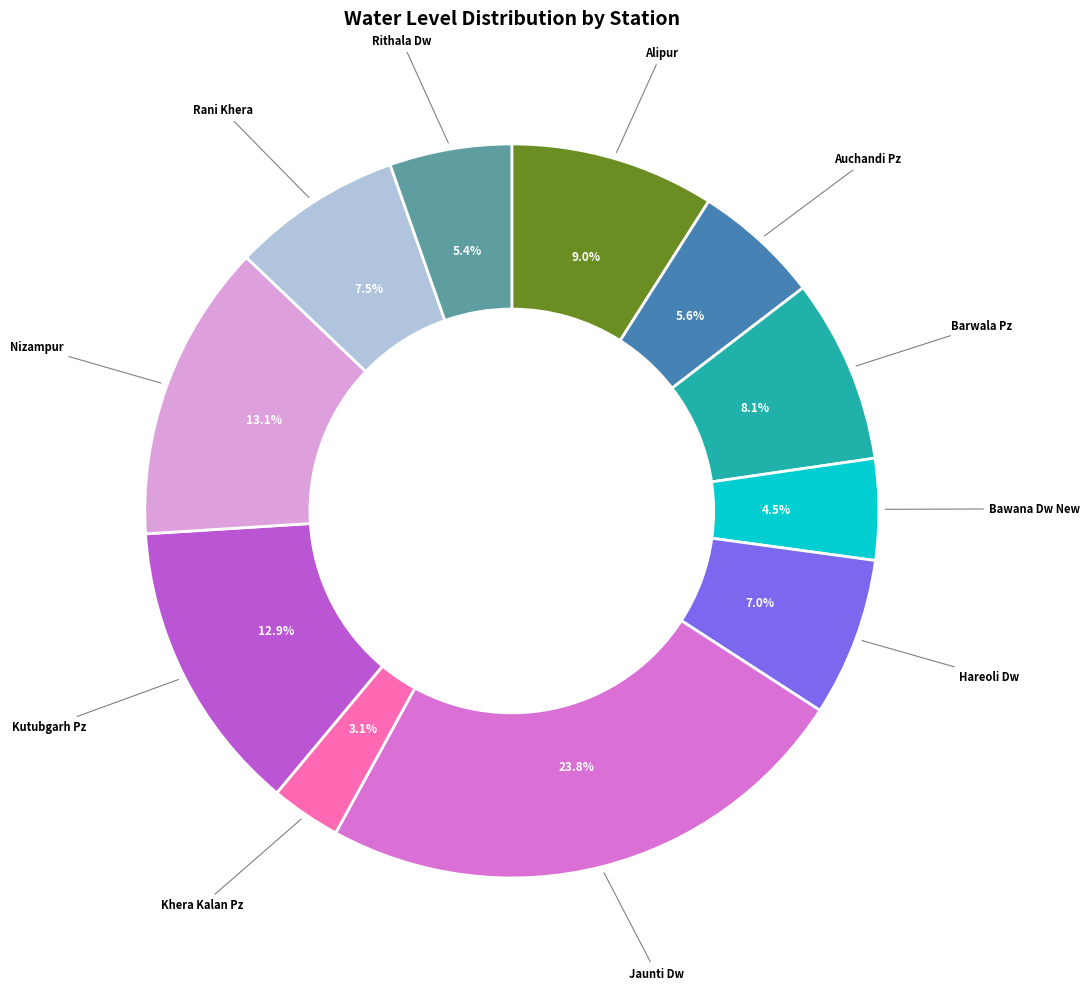

Does any single category account for the majority?

No